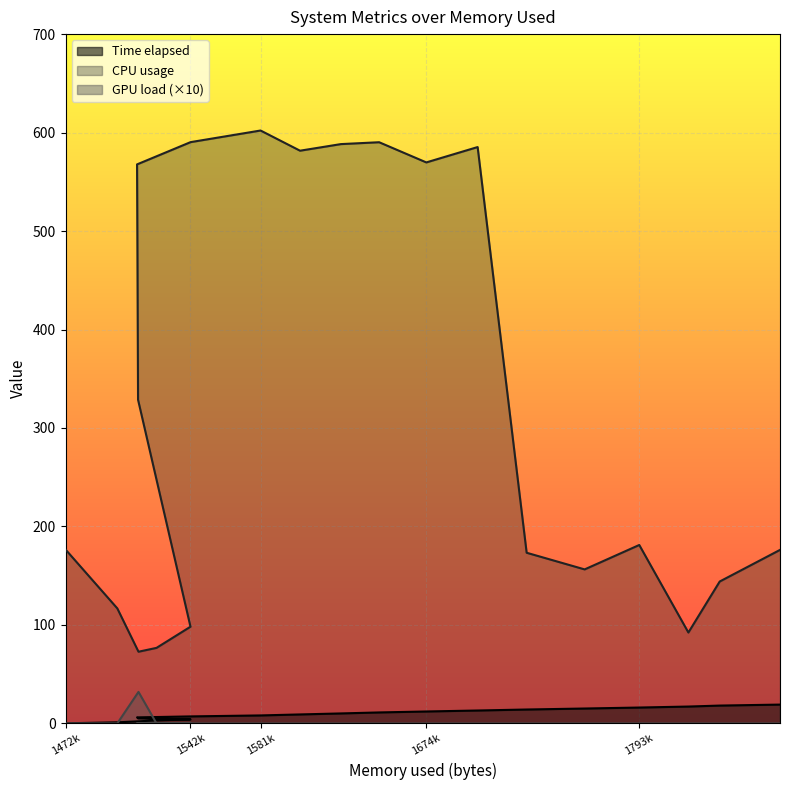

At which label is CPU usage closest to 337?

1512968